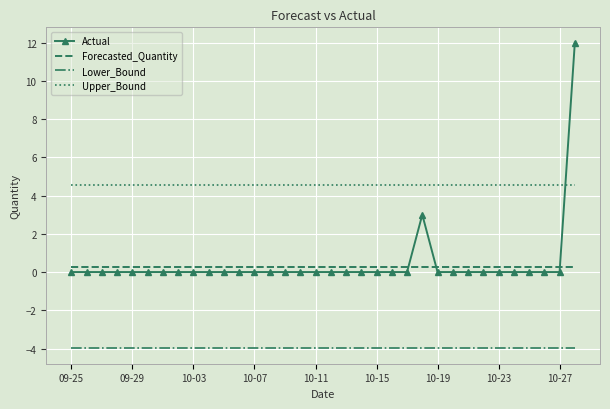

Which series has the largest range (max minus min)?

Actual